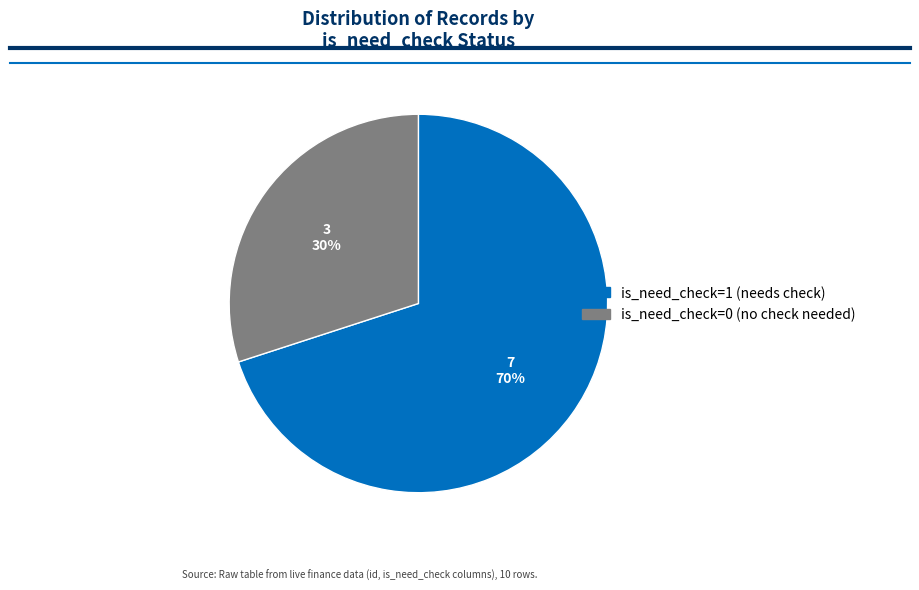

Is there any slice that represents more than half of the pie?

Yes